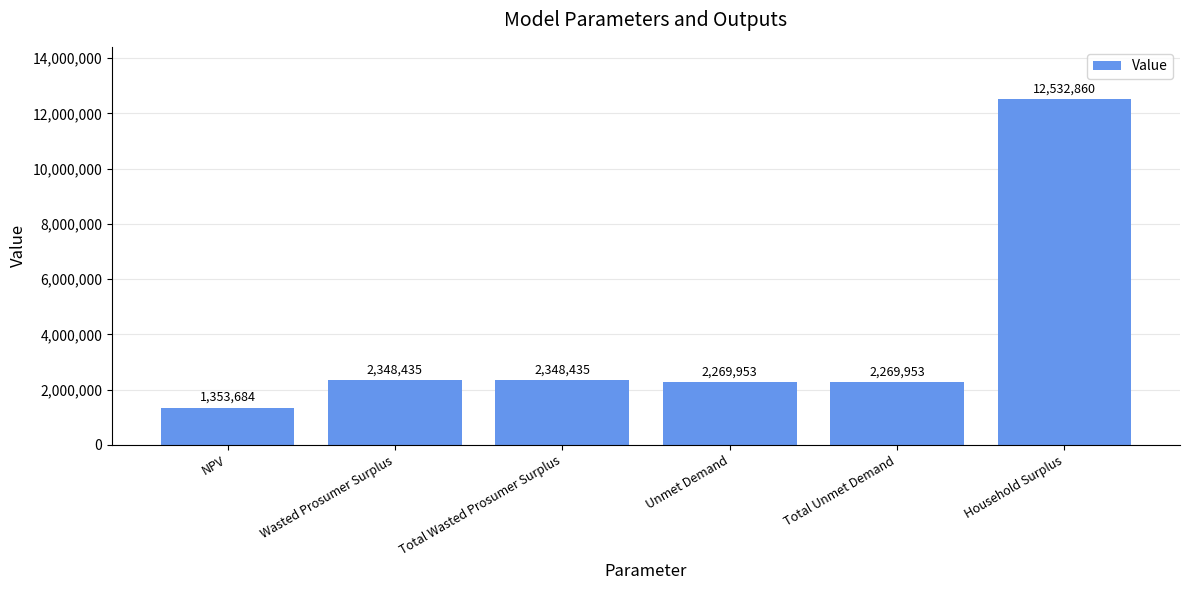

What is the difference between the second highest and second lowest values?

78481.8